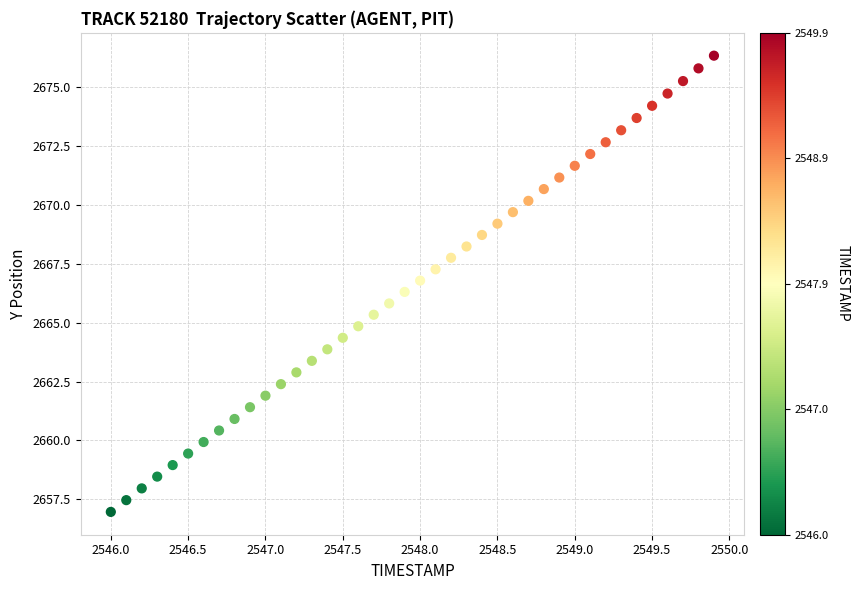

What is the range of X values (max minus min)?

3.9